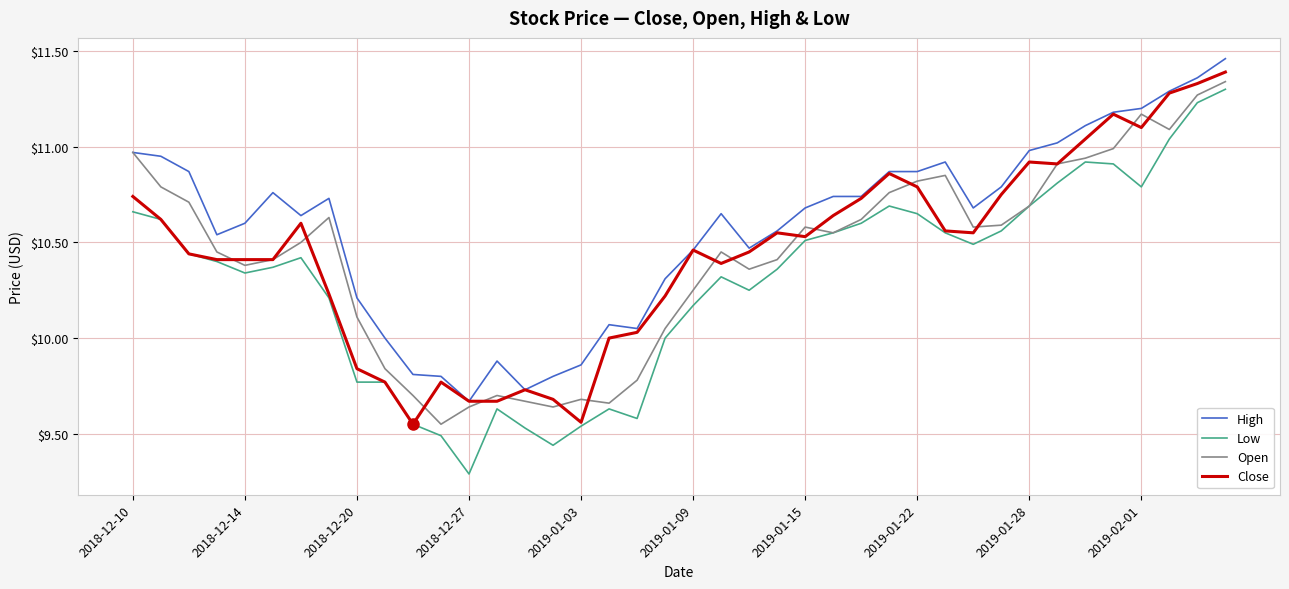

In Close, how many points are higher than both neighbors (excluding endpoints)?

8